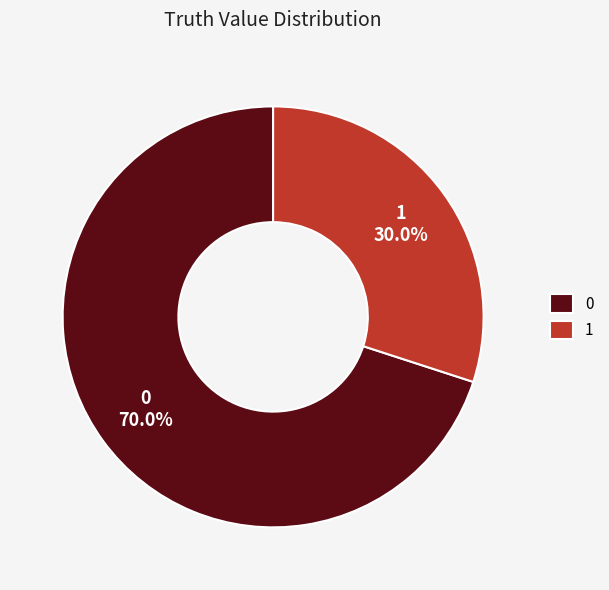

Rank the categories by value from lowest to highest.

1, 0